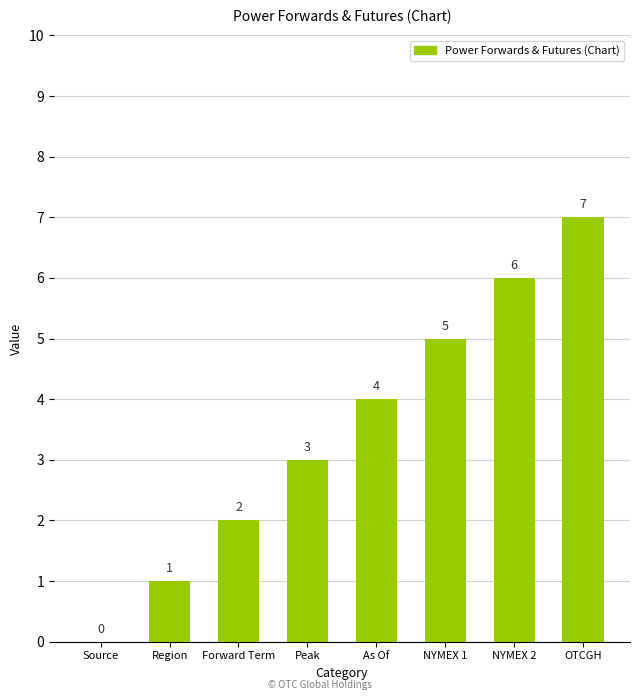

What is the sum of the values at Region and Peak?

4